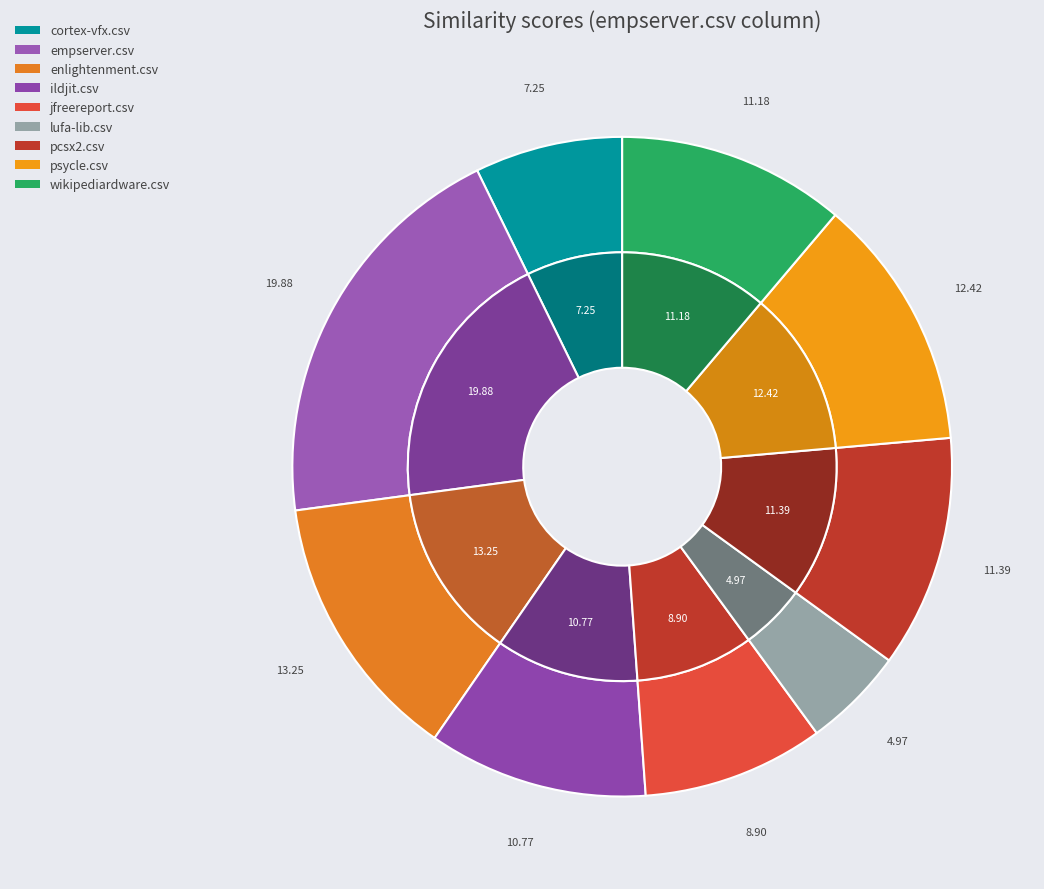

What percentage do cortex-vfx.csv and ildjit.csv together represent?

18.0%